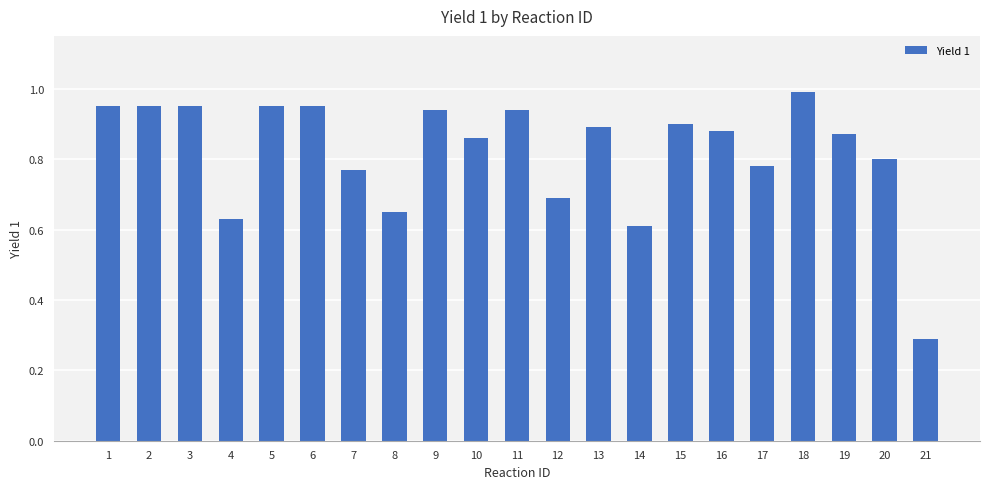

True or false: the data shows 1.0 at 4.

False